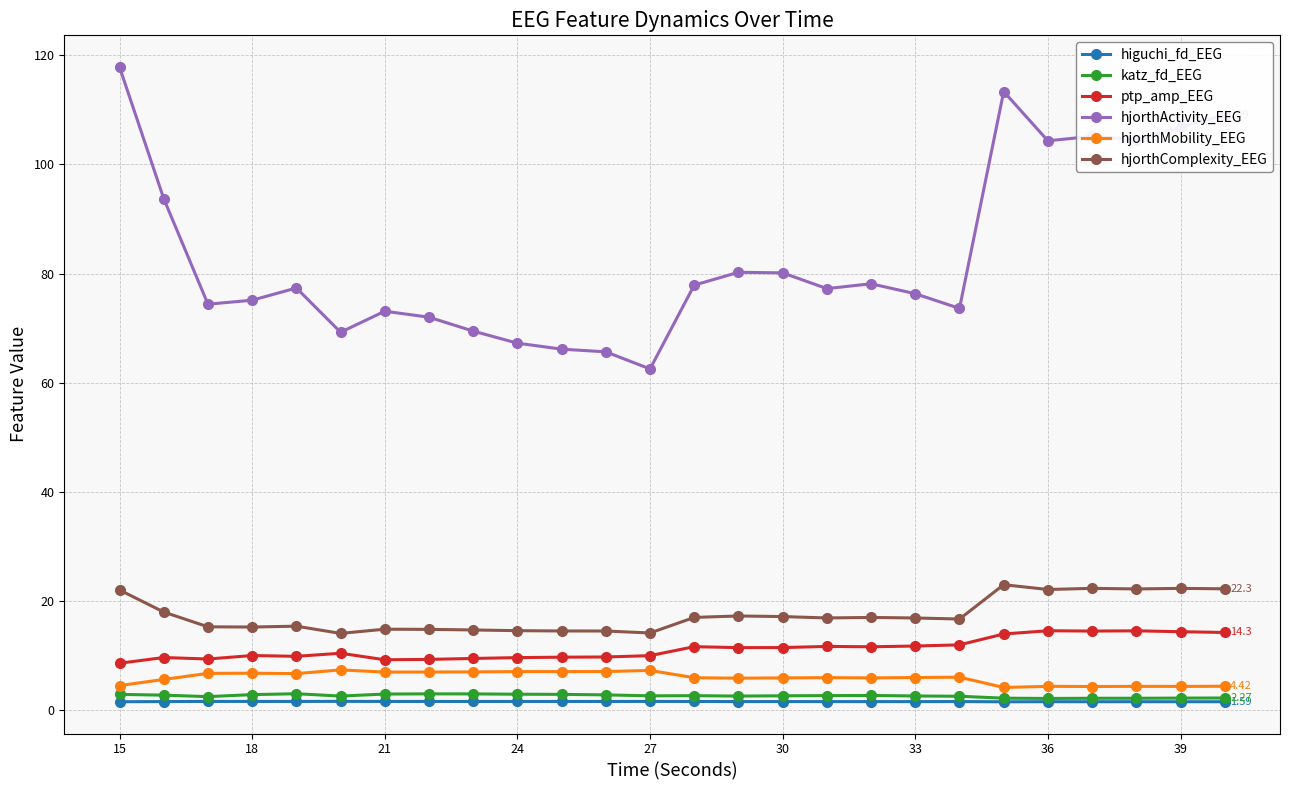

Which series has the largest range (max minus min)?

hjorthActivity_EEG